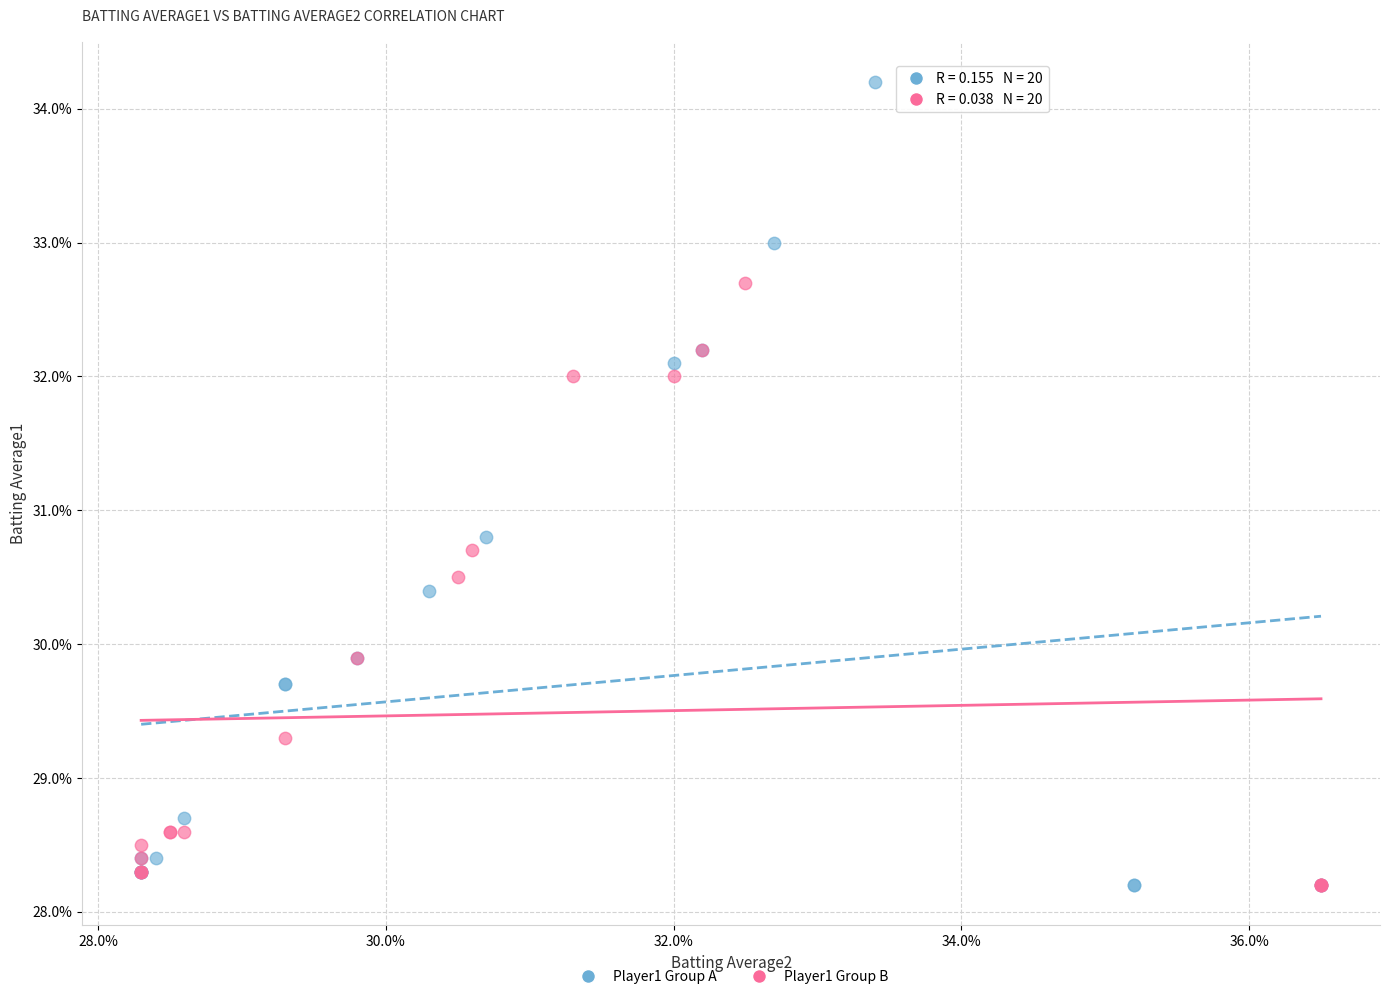

Which series contains the highest Y value?

Player1 Group A